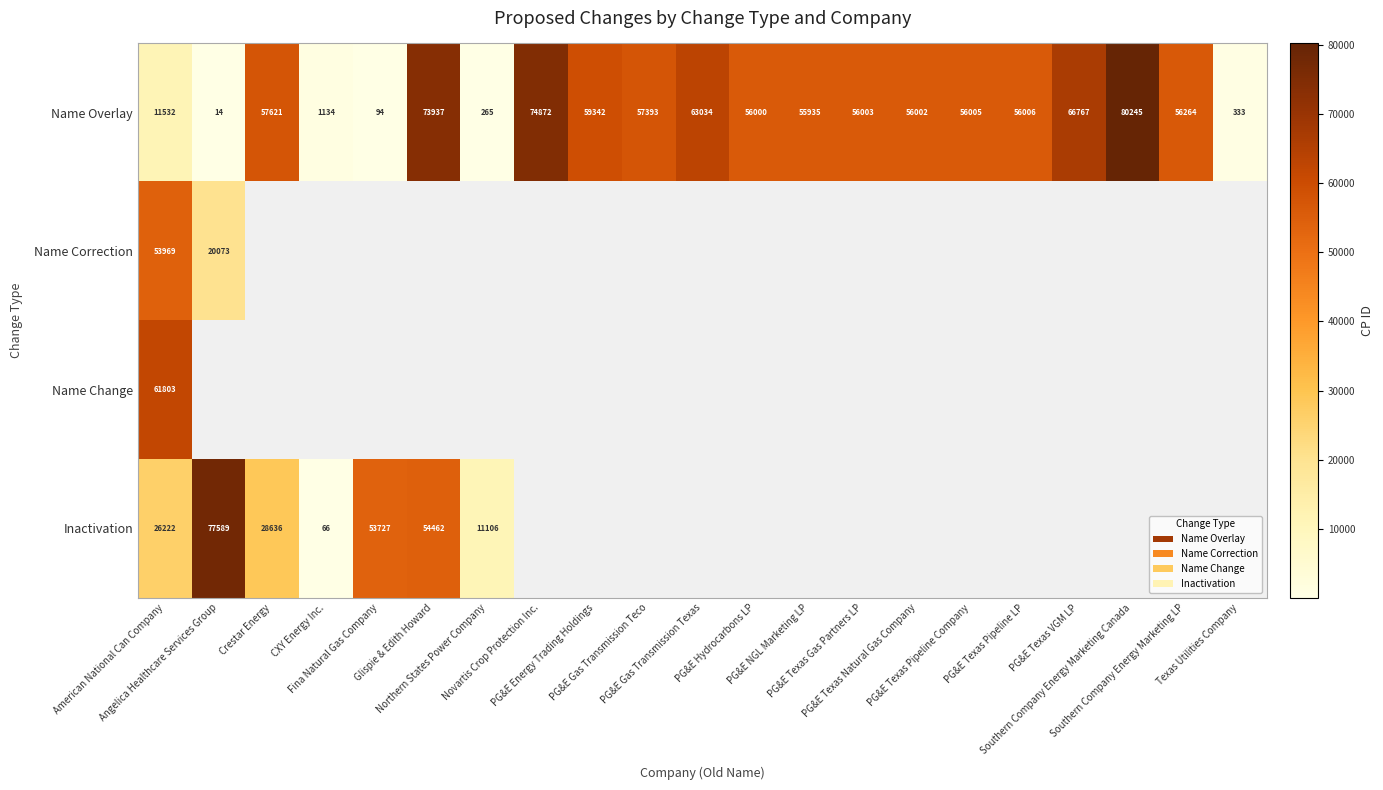

What is the greatest value displayed?

80245.0